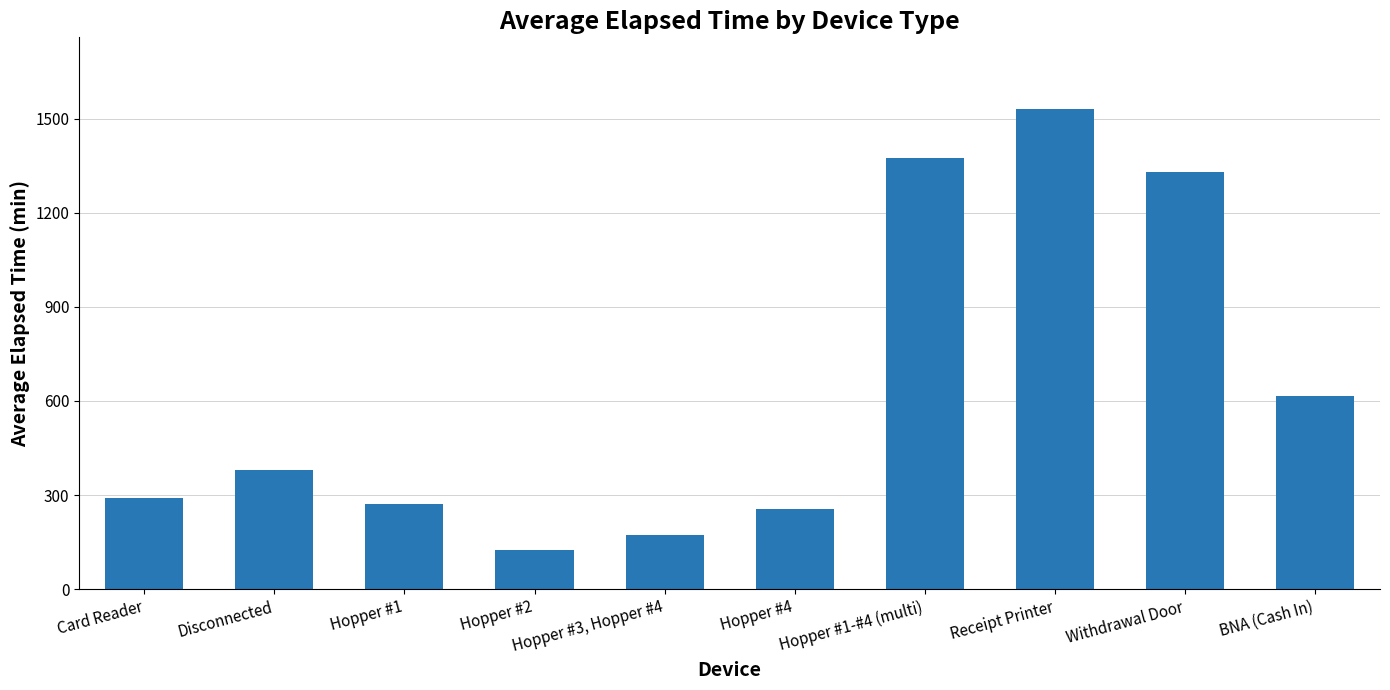

Are the bars horizontal?

No